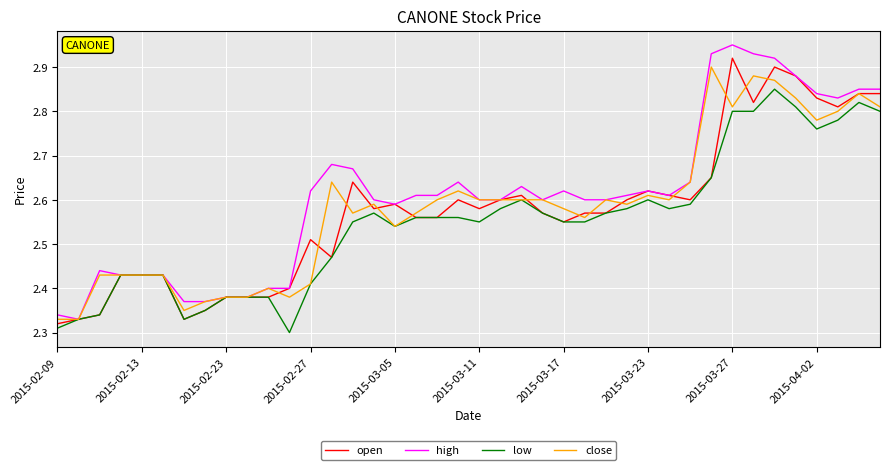

Which series has the largest range (max minus min)?

high